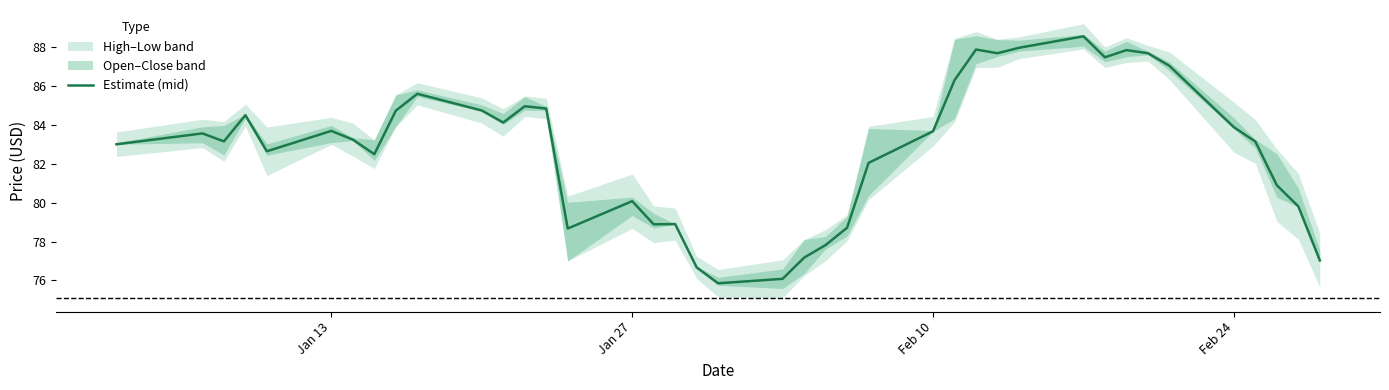

Does the chart display data point markers on the line(s)?

No